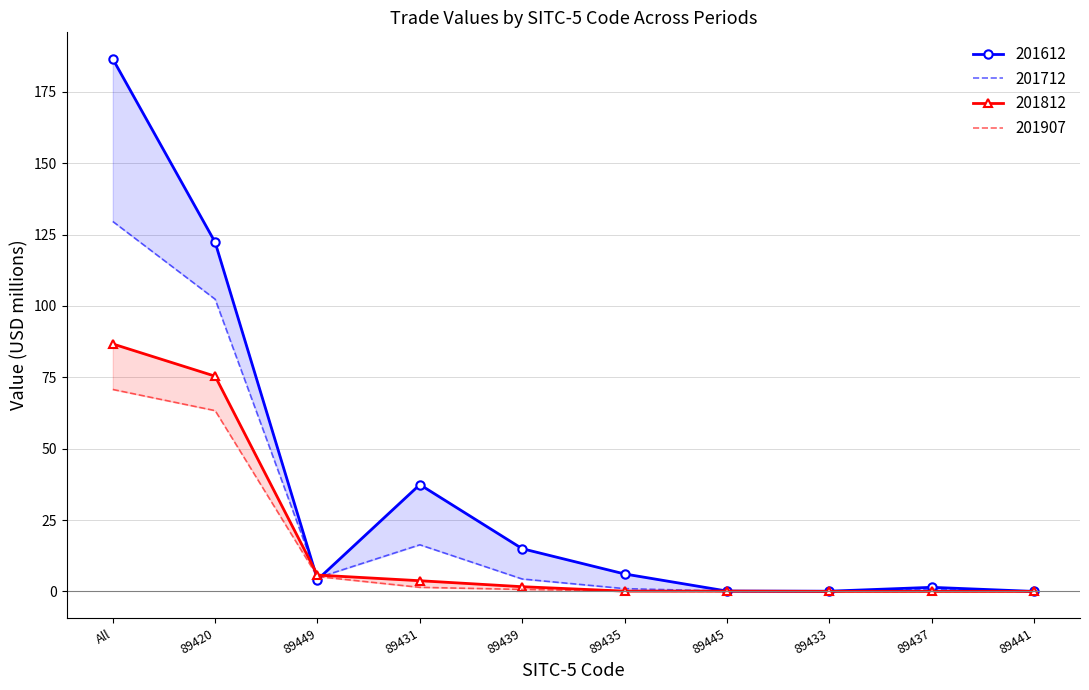

At which label is 201712 closest to 64?

89420